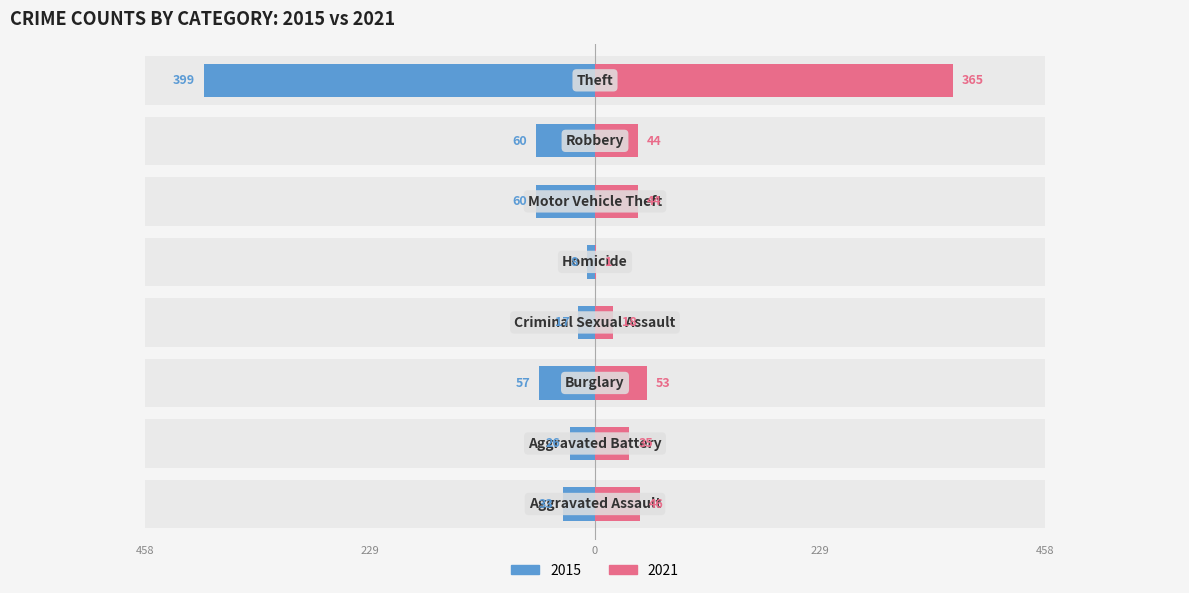

How many distinct data groups are displayed?

2